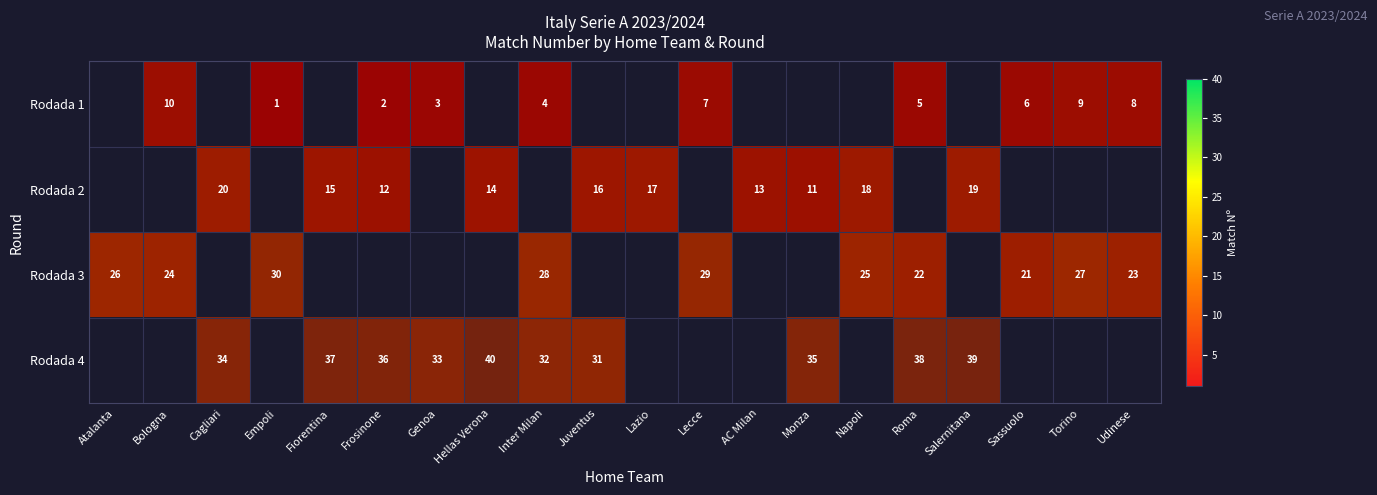

True or false: Rodada 4 has a value of 0 at Atalanta.

False